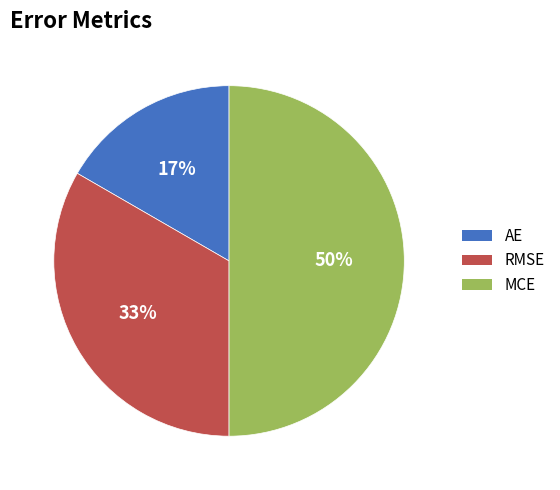

Does AE account for over 50% of the chart?

No